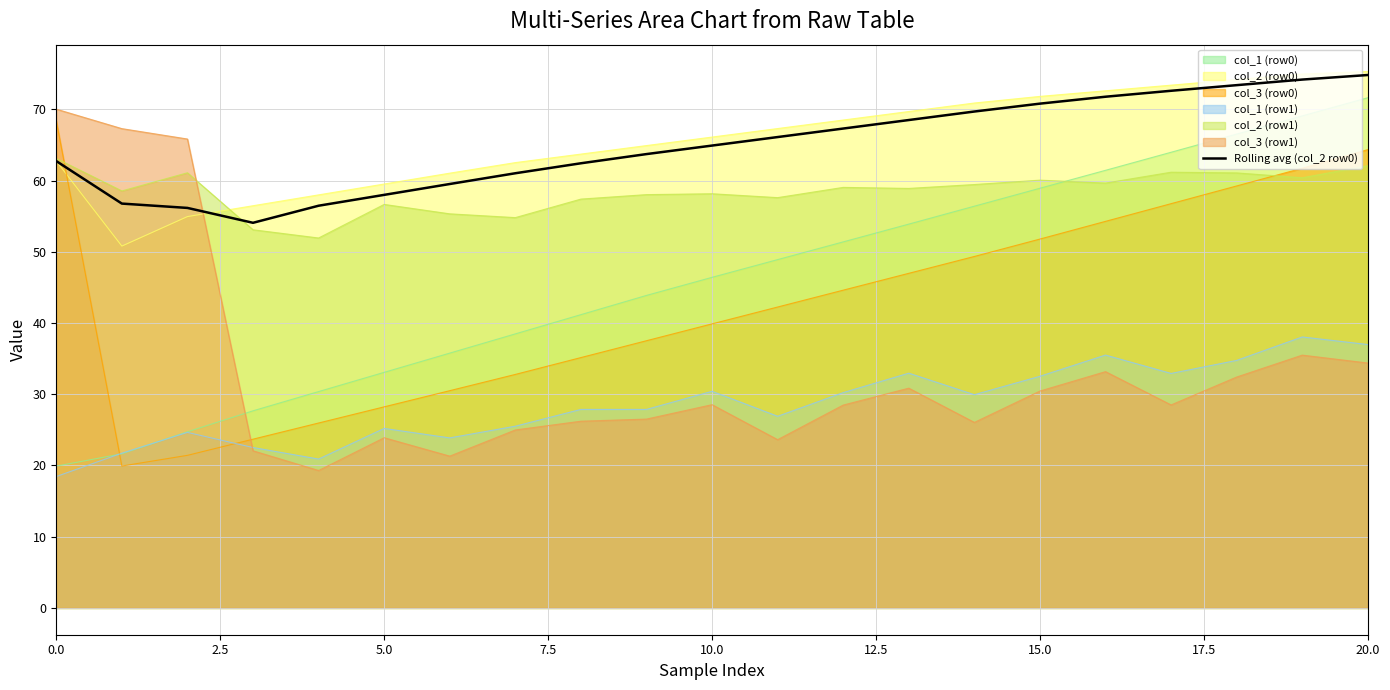

How many data points are above 64?

11